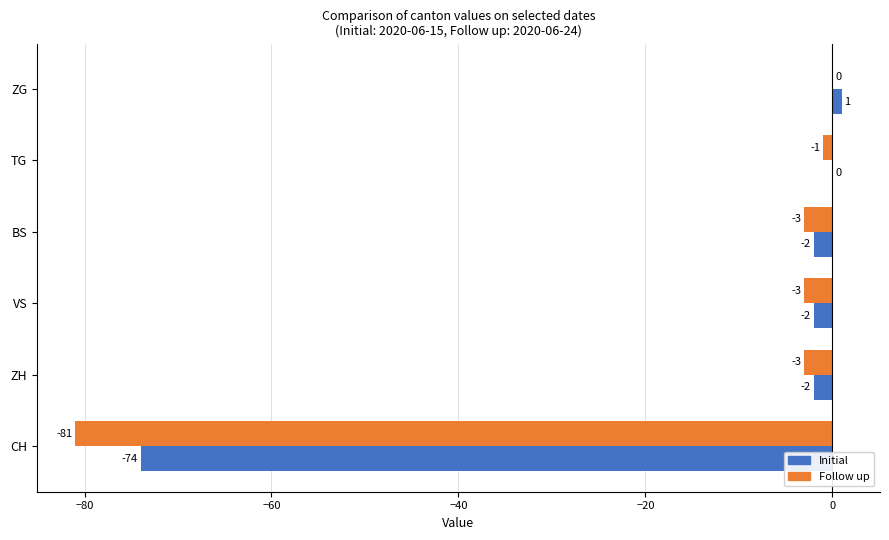

Which series changed the most between CH and BS?

Follow up